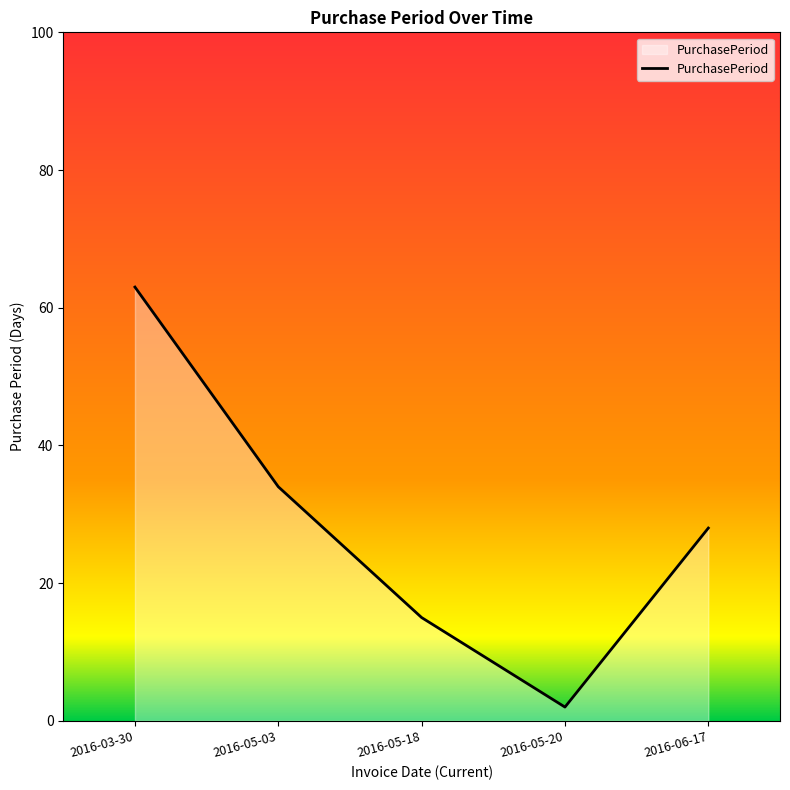

Rank the categories by value from lowest to highest.

2016-05-20, 2016-05-18, 2016-06-17, 2016-05-03, 2016-03-30